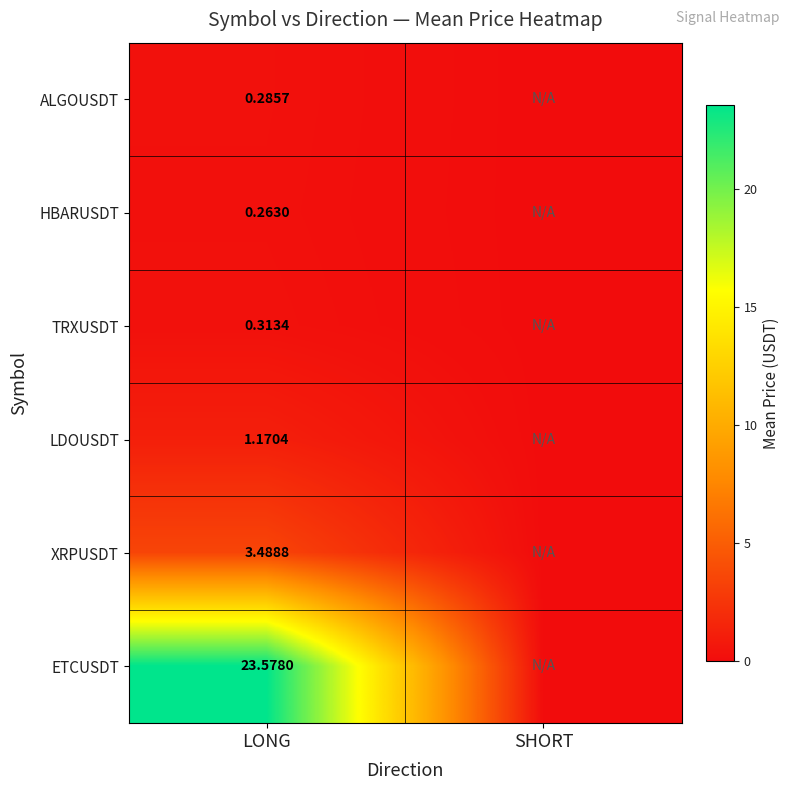

At LONG, list the series in order from smallest to largest.

HBARUSDT, ALGOUSDT, TRXUSDT, LDOUSDT, XRPUSDT, ETCUSDT